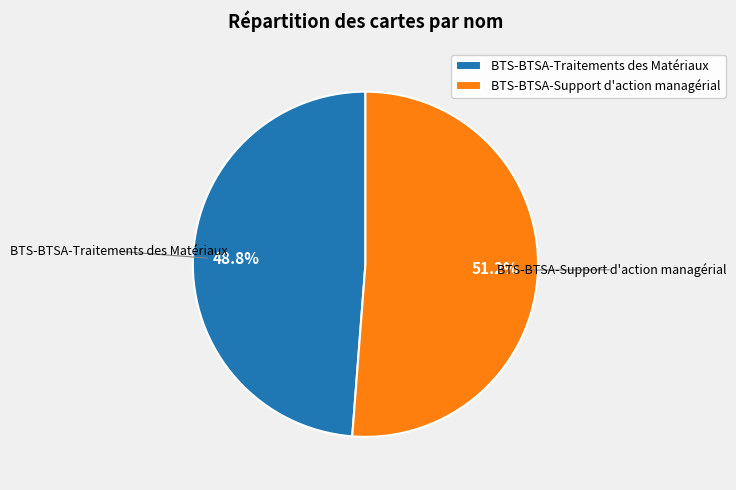

Do BTS-BTSA-Traitements des Matériaux and BTS-BTSA-Support d'action managérial together represent more than half of the pie?

Yes